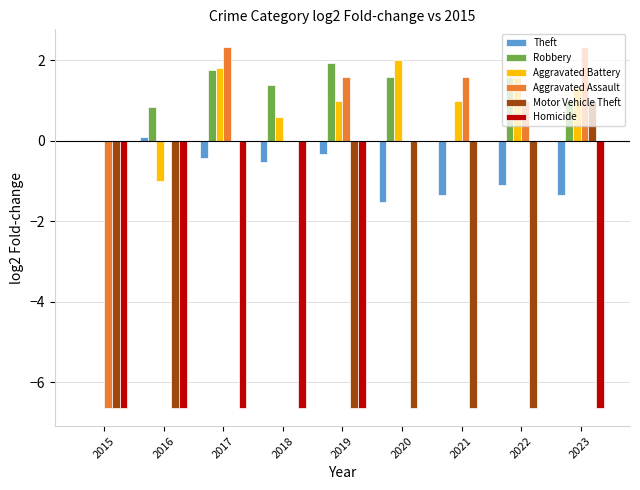

What is the spread (max minus min) of values at 2015?

6.6